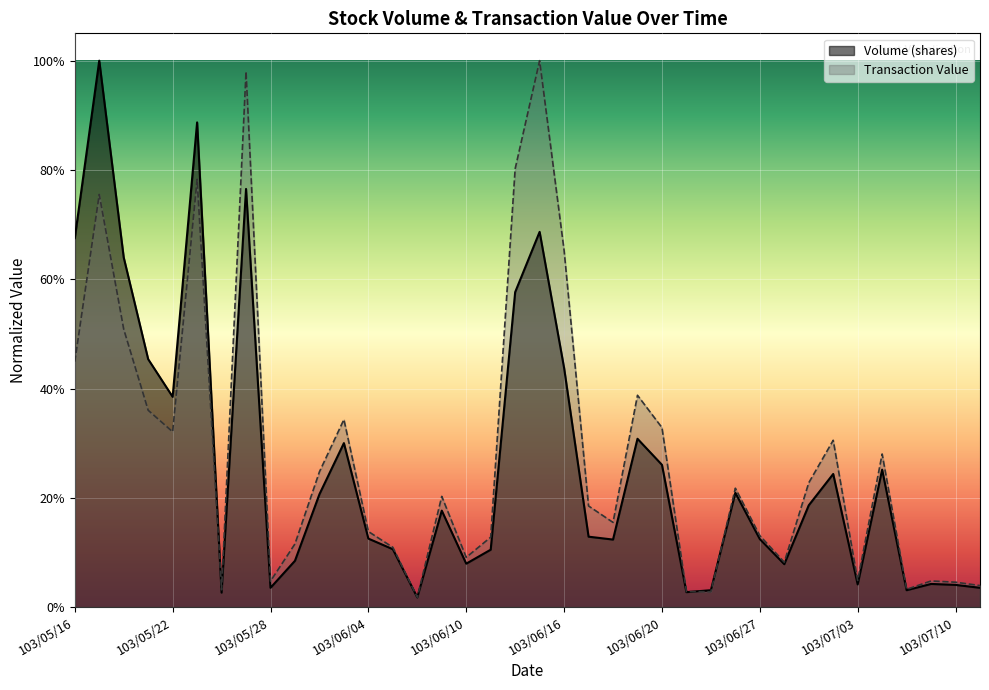

True or false: Transaction Value has more than 0 interior local peaks.

True